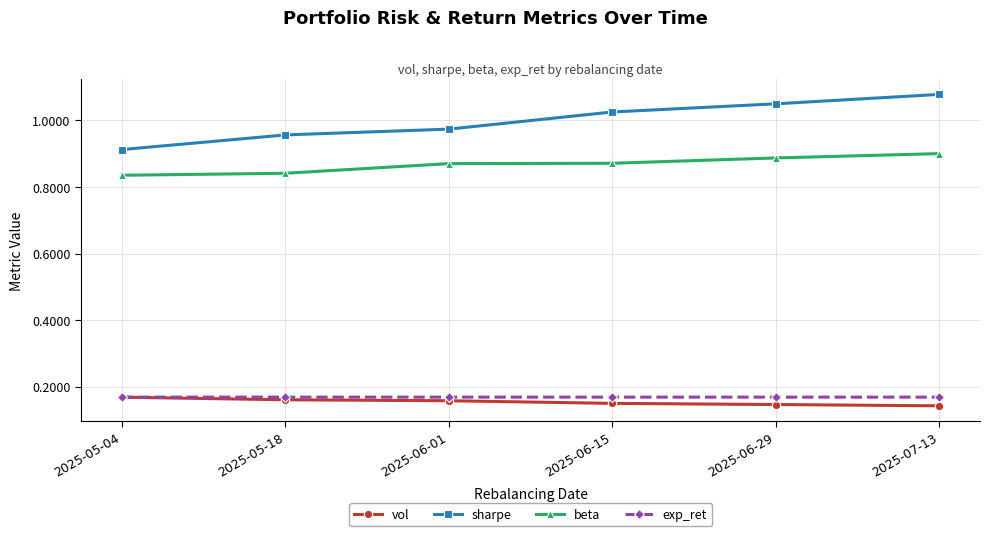

What is the label of the 5th point from the left?

2025-06-29